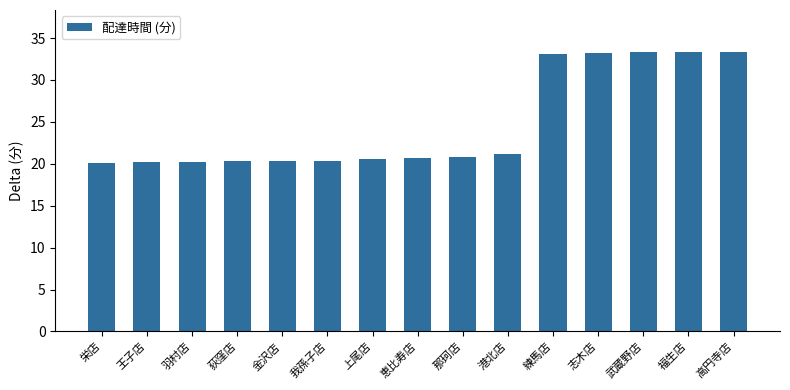

Between 金沢店 and 志木店, which is larger?

志木店